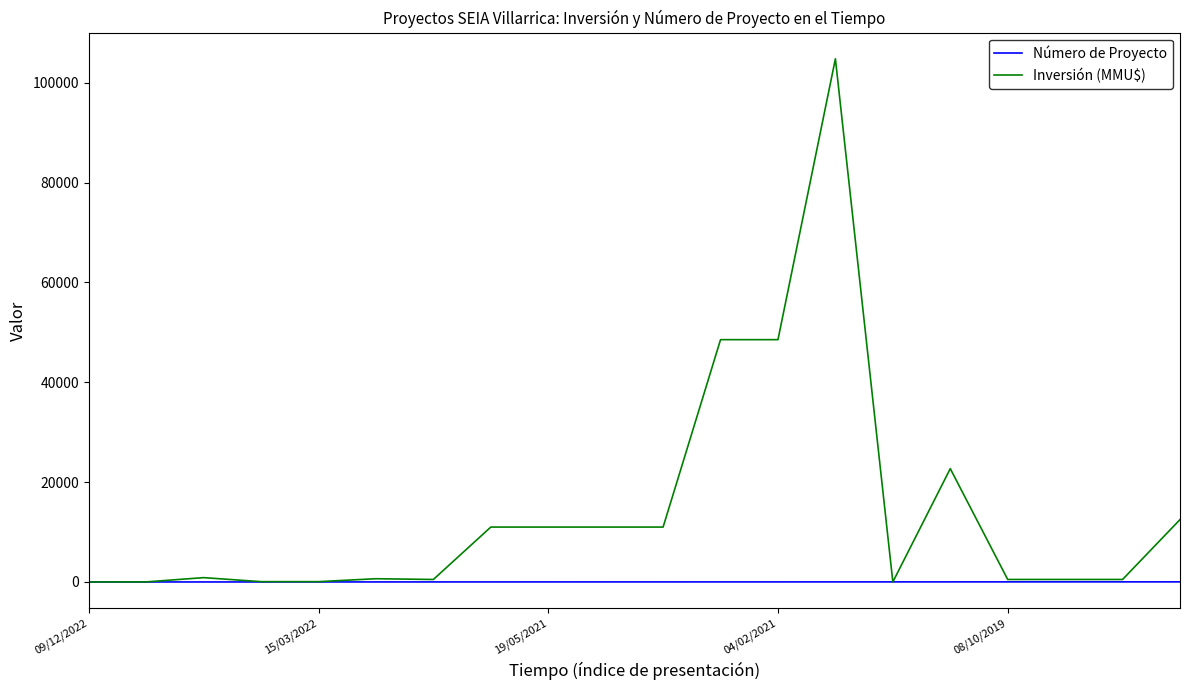

Rank the series by their maximum value, from lowest to highest.

Número de Proyecto, Inversión (MMU$)